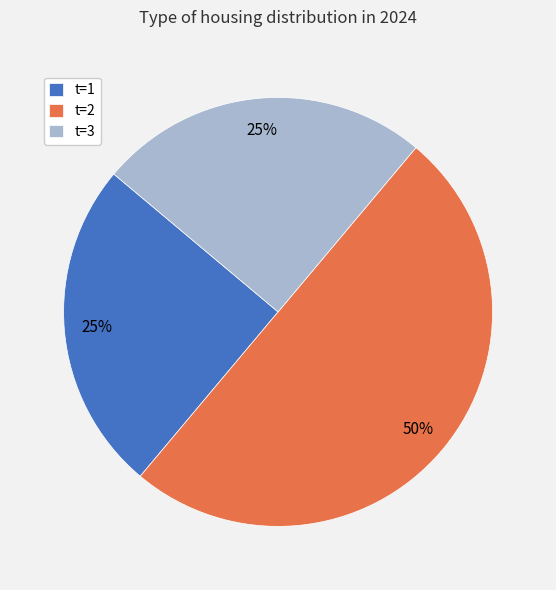

To the nearest percent, what is the difference between the largest and smallest slice percentages?

25%